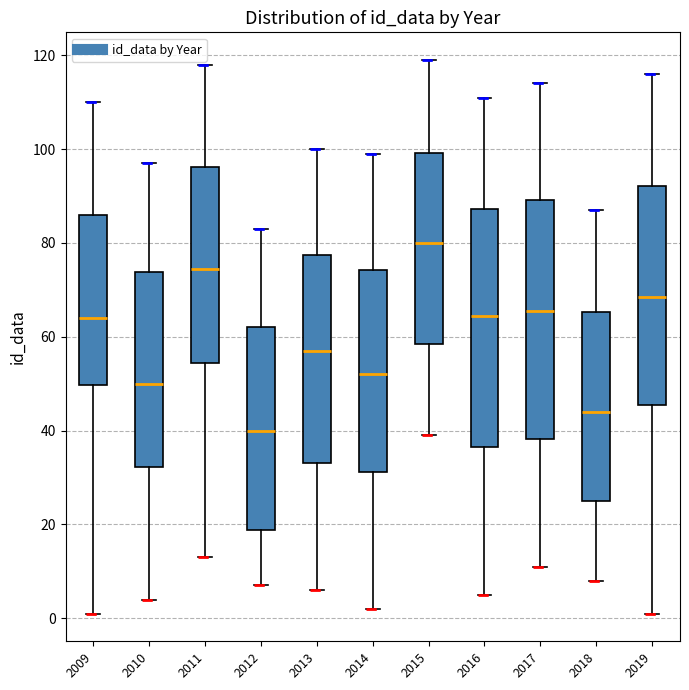

Where does the lower whisker of the box at x = 2011 end on the y-axis? The values are not printed on the chart, so give them approximately, as read against the axis.

14